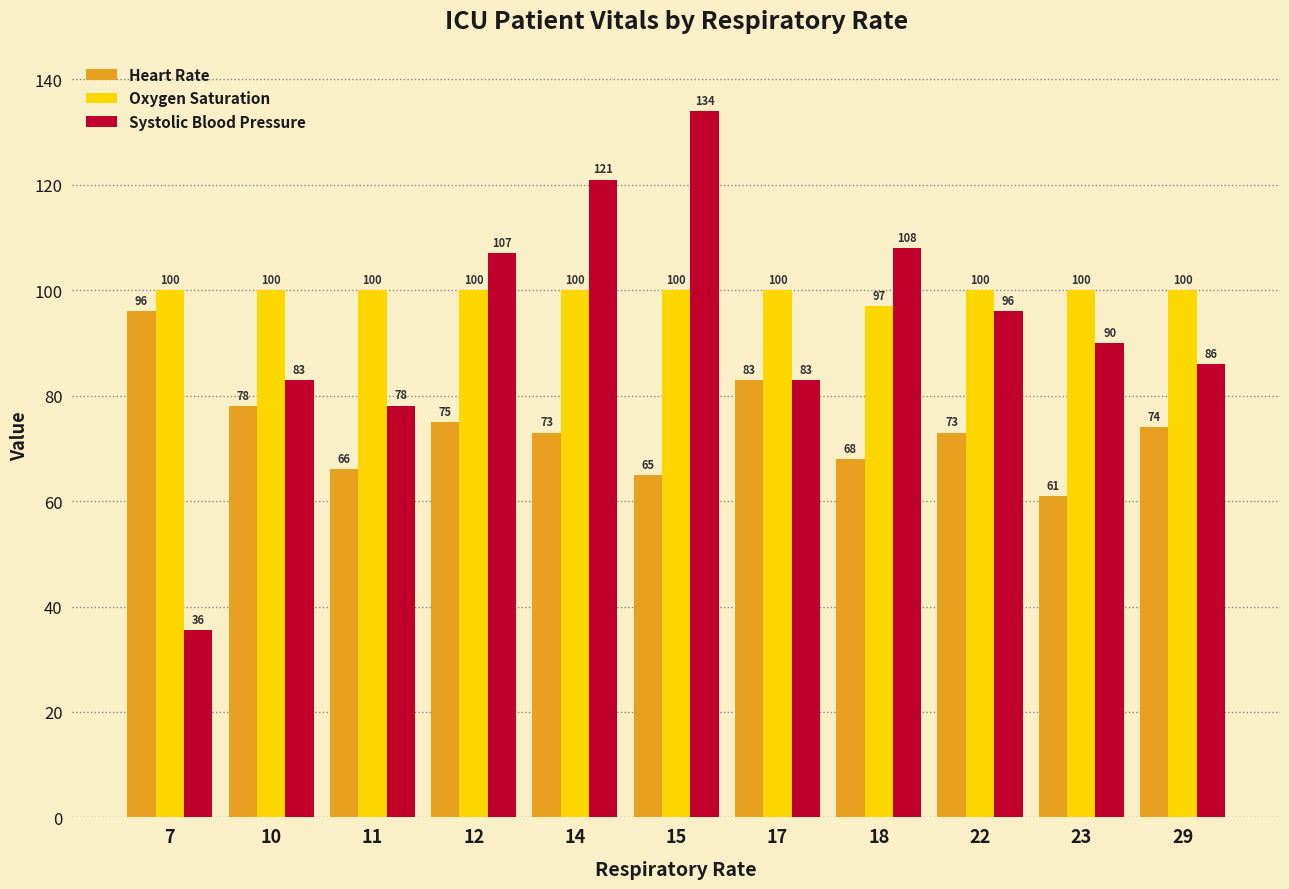

What is the sum of the Oxygen Saturation values at 17 and 15?

200.0